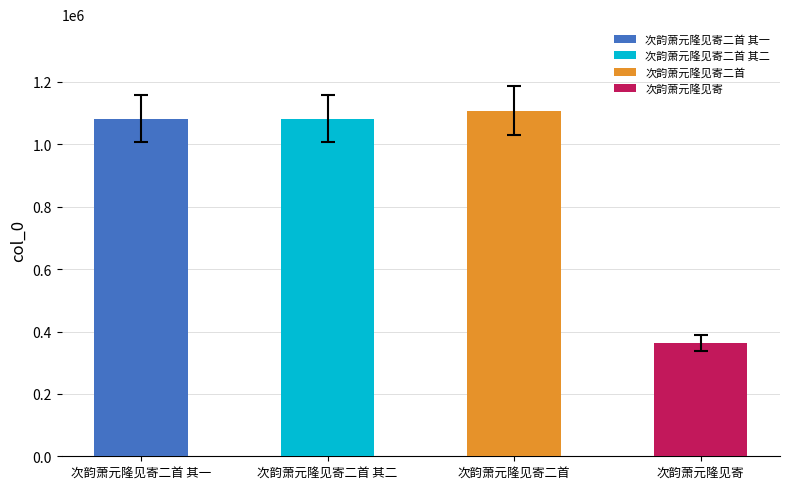

Reading right to left, what are all the values shown in this chart?

363659	1108254	1082226	1082225